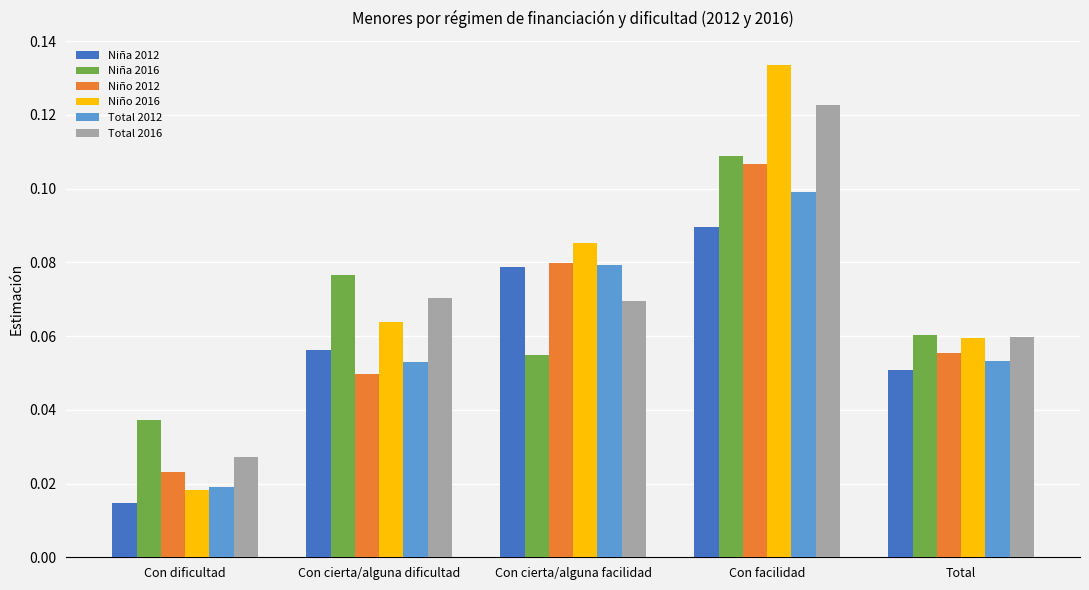

Between Con dificultad and Total, which series saw the biggest shift?

Niño 2016